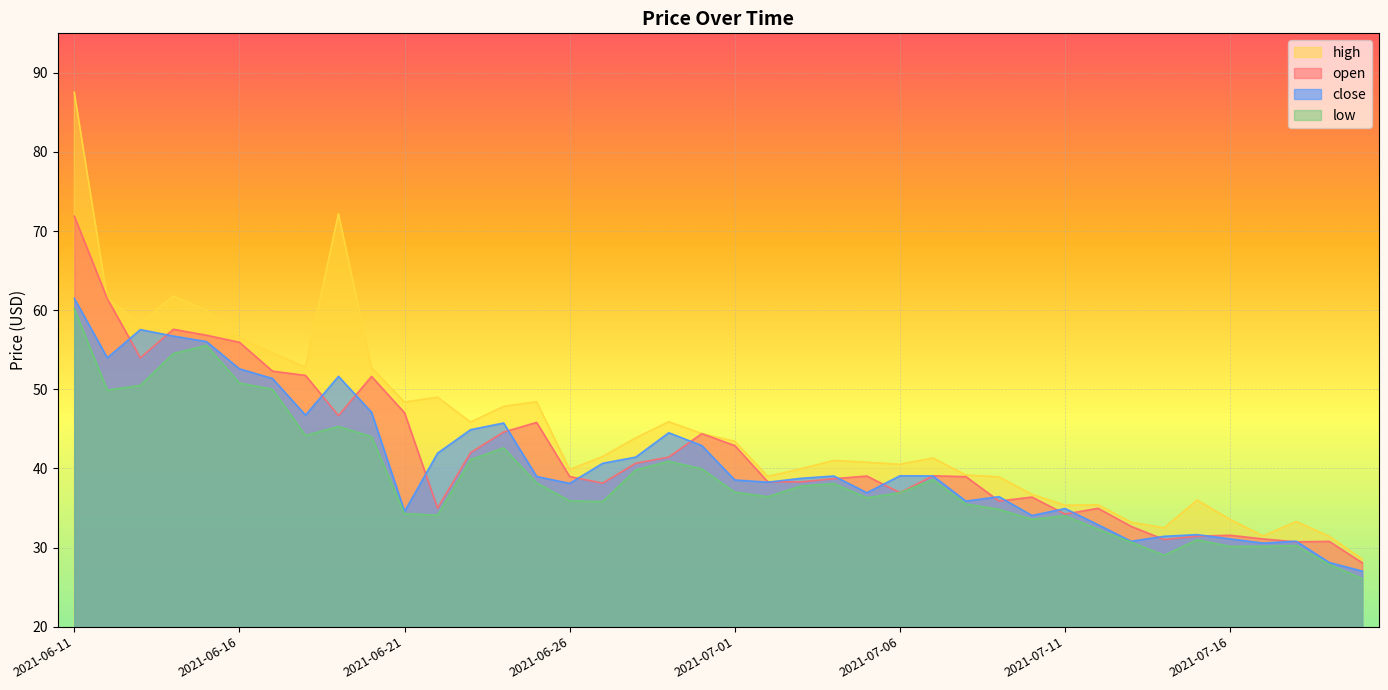

Read the low value at 2021-07-09.

34.8